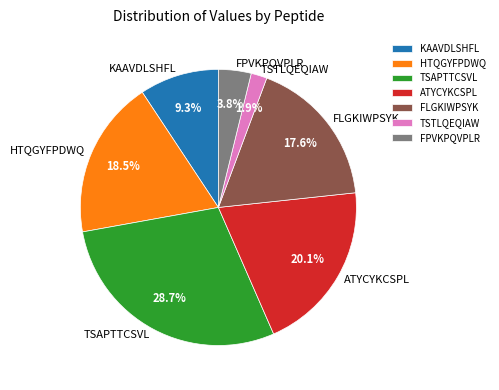

Rank the categories by value from highest to lowest.

TSAPTTCSVL, ATYCYKCSPL, HTQGYFPDWQ, FLGKIWPSYK, KAAVDLSHFL, FPVKPQVPLR, TSTLQEQIAW